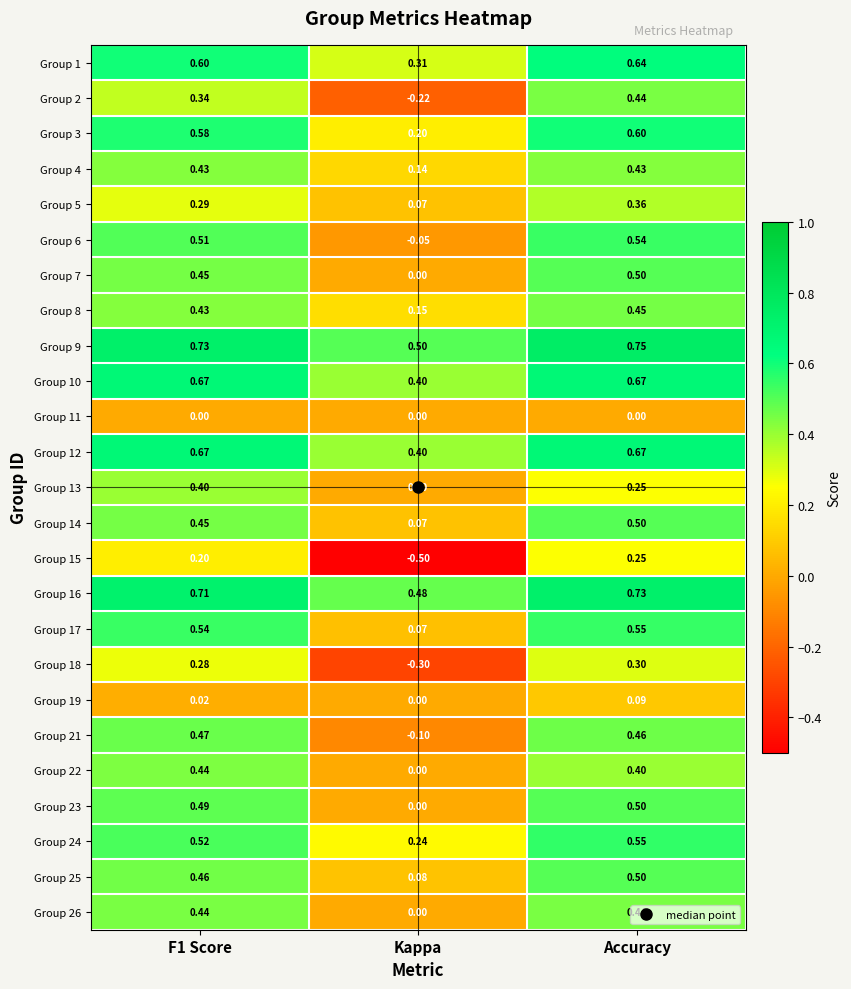

At which label does Group 7 reach its peak?

Accuracy